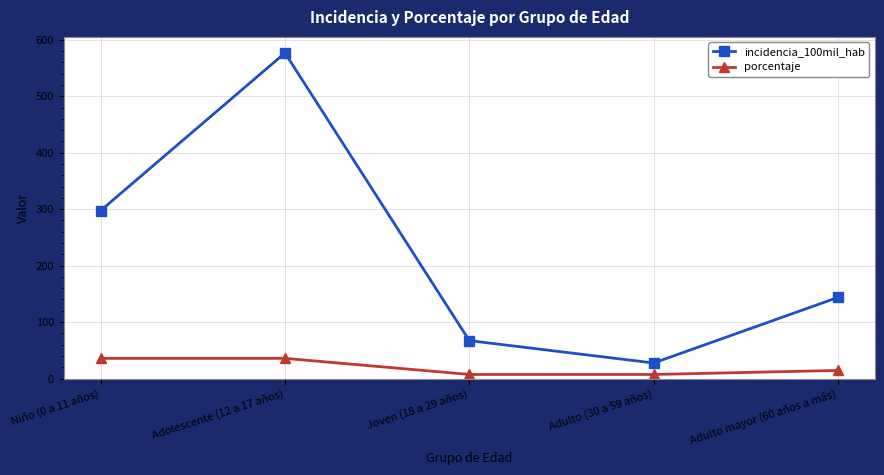

What position from the left is Adulto mayor (60 años a más)?

5